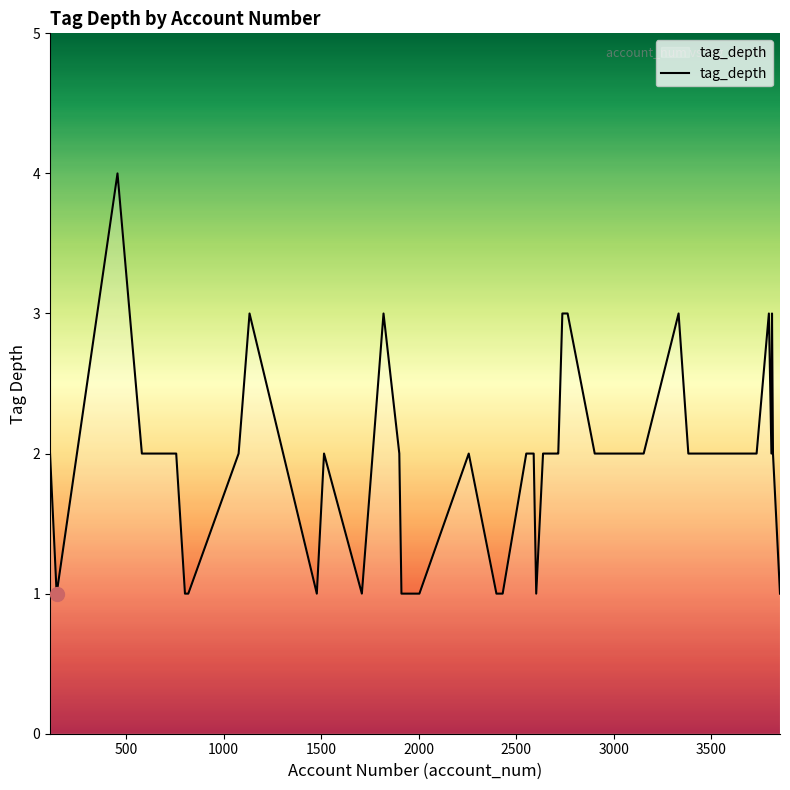

What is the greatest value displayed?

4